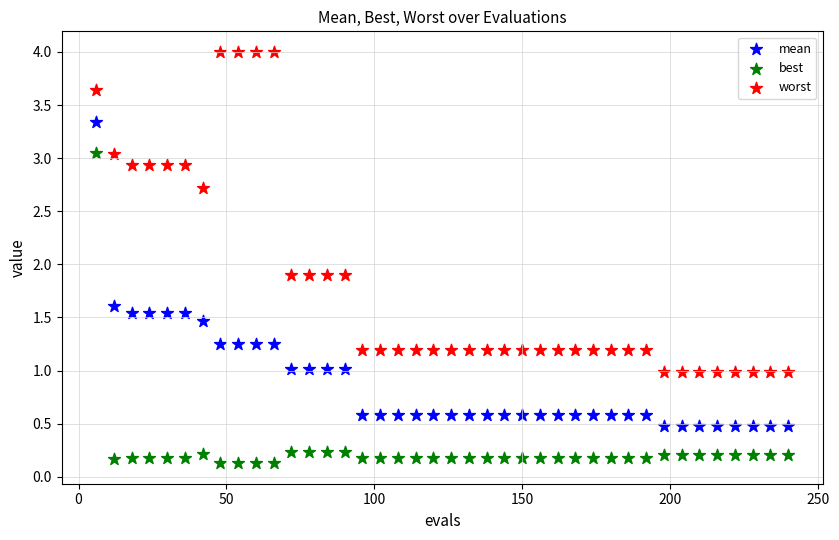

Across all data points, what is the range of X values (max minus min)?

234.0